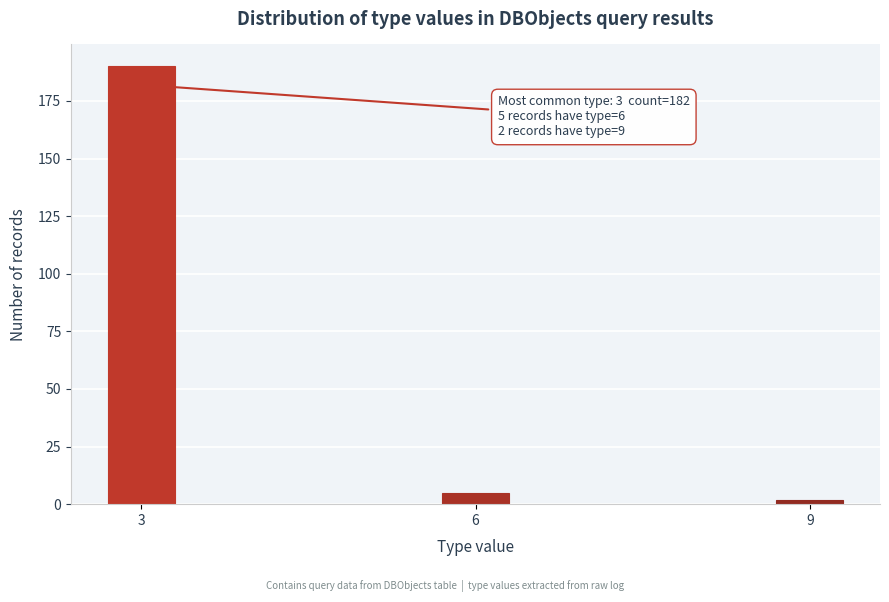

Reading left to right, transcribe all the data shown in this chart.

190	5	2